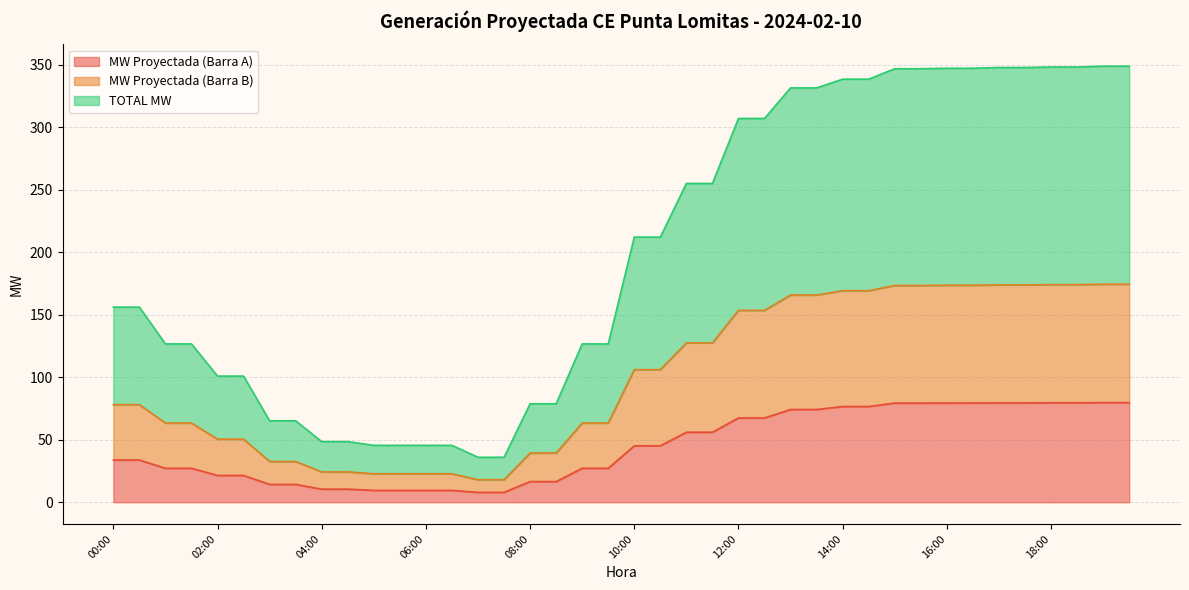

How many values in the MW Proyectada (Barra B) series exceed 106?

20